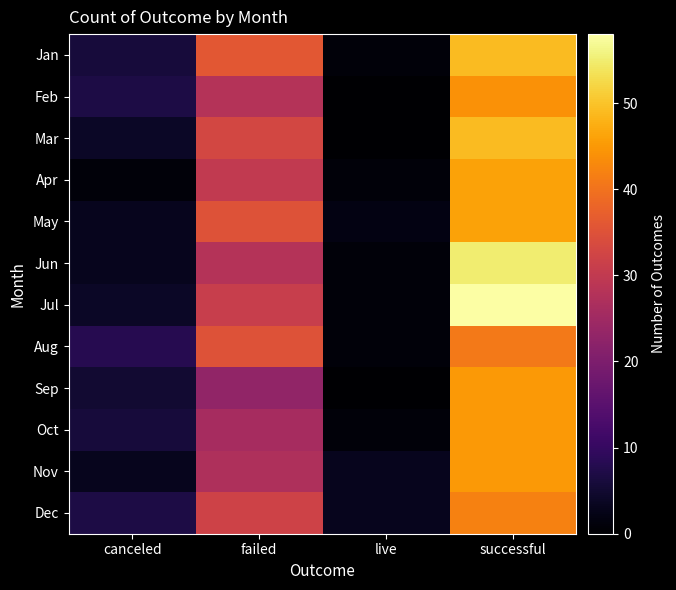

Reading right to left, extract all data points from this chart.

Jan: successful=49	live=1	failed=36	canceled=6
Feb: successful=44	live=0	failed=28	canceled=7
Mar: successful=49	live=0	failed=33	canceled=4
Apr: successful=46	live=1	failed=30	canceled=1
May: successful=46	live=2	failed=35	canceled=3
Jun: successful=55	live=1	failed=28	canceled=3
Jul: successful=58	live=1	failed=31	canceled=4
Aug: successful=41	live=1	failed=35	canceled=8
Sep: successful=45	live=0	failed=23	canceled=5
Oct: successful=45	live=1	failed=26	canceled=6
Nov: successful=45	live=3	failed=27	canceled=3
Dec: successful=42	live=3	failed=32	canceled=7